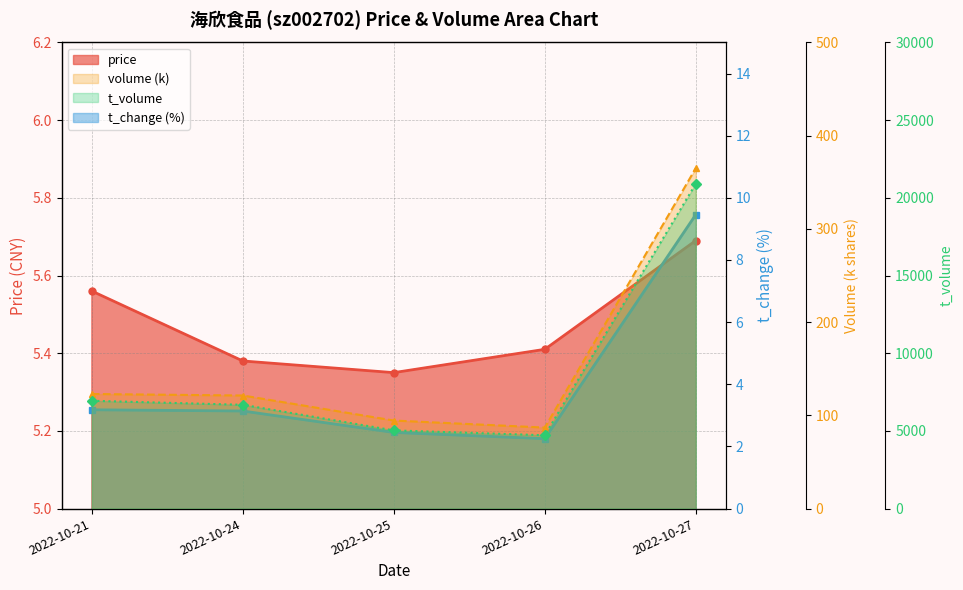

At how many categories does at least one series exceed 4856?

4